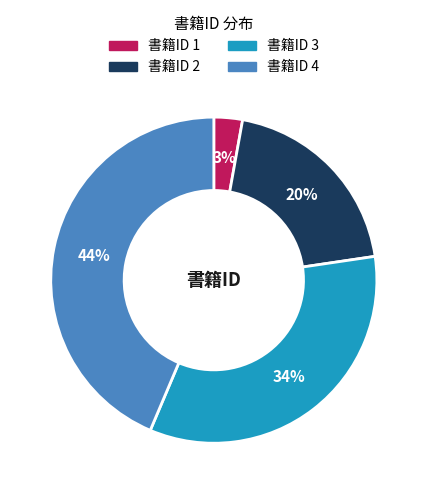

To the nearest percent, what is the average slice percentage?

25%